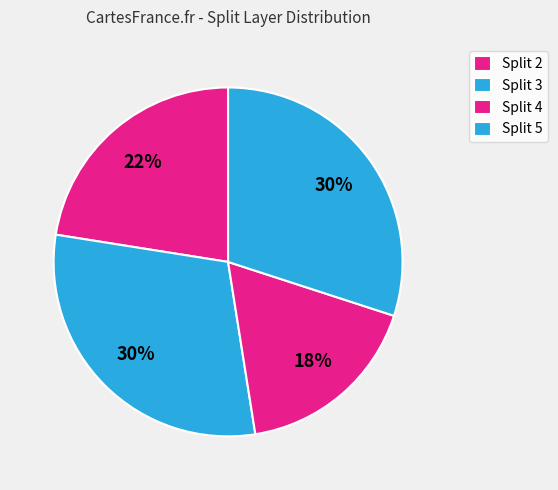

Does any single category account for the majority?

No